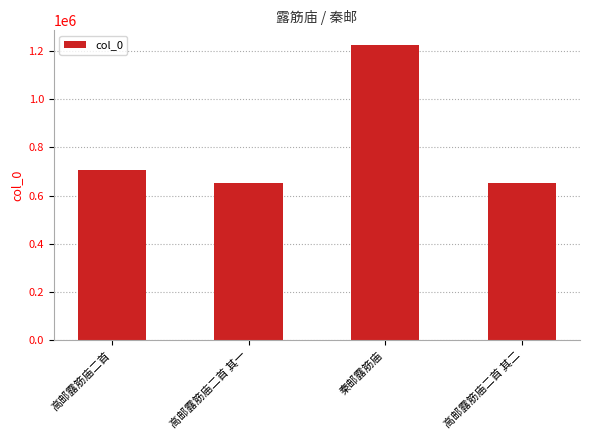

What is the difference between the maximum and minimum values?

573459